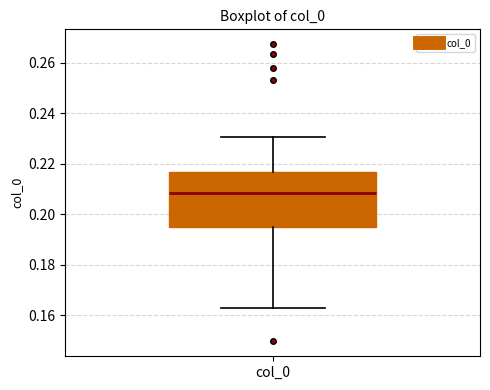

Transcribe this box plot: give where the median line is, the range the box spans, and where the two whiskers end, as read against the y-axis. The values are not printed on the chart, so give them approximately, as read against the axis.

median 0.208, box 0.196 to 0.216, whiskers 0.162 to 0.230